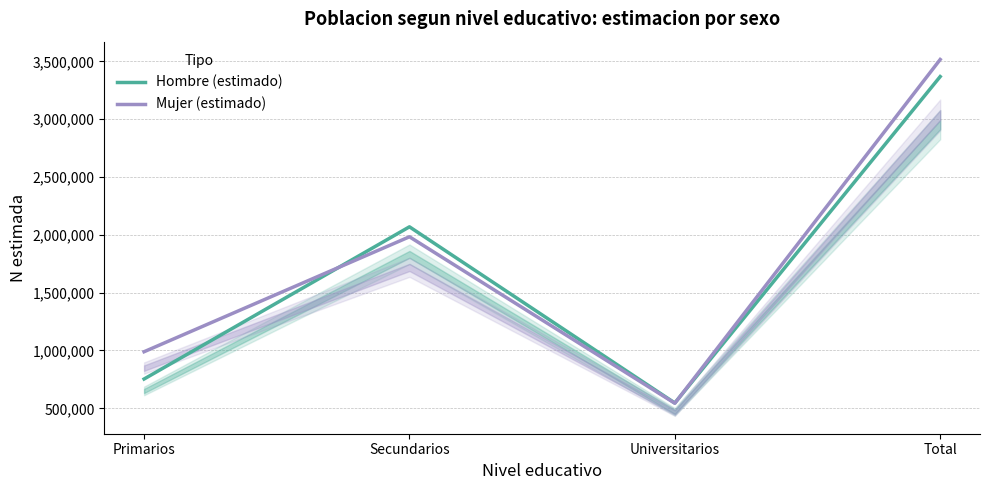

How many interior local valleys does the Hombre (estimado) series have?

1